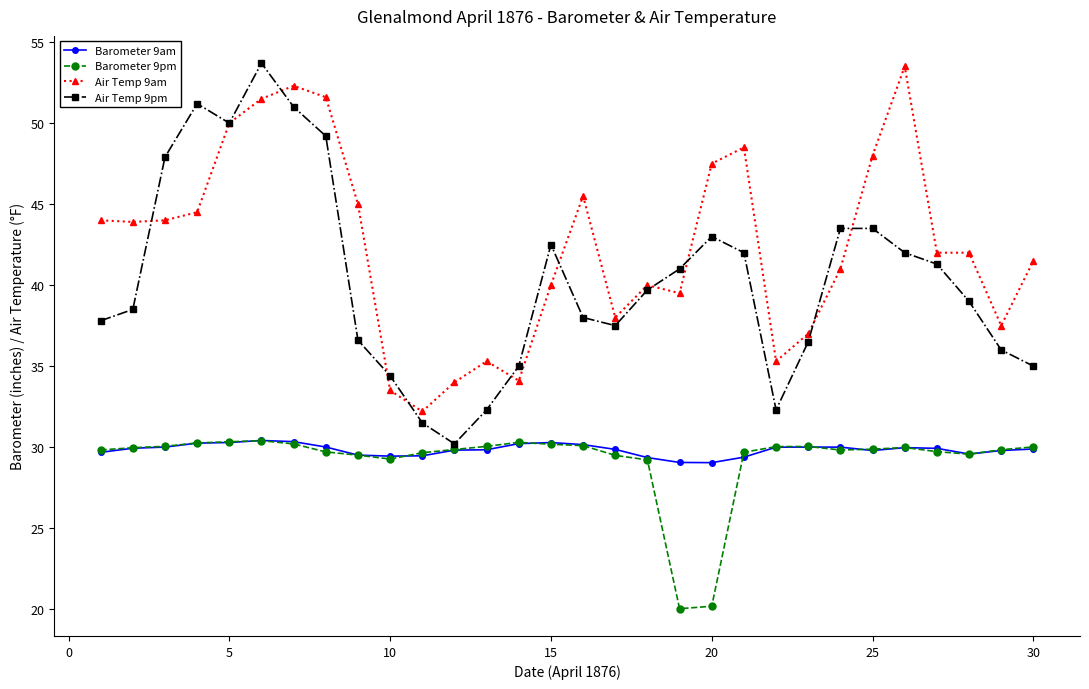

What is the value of the Barometer 9pm point at the 7th from the left?

30.2